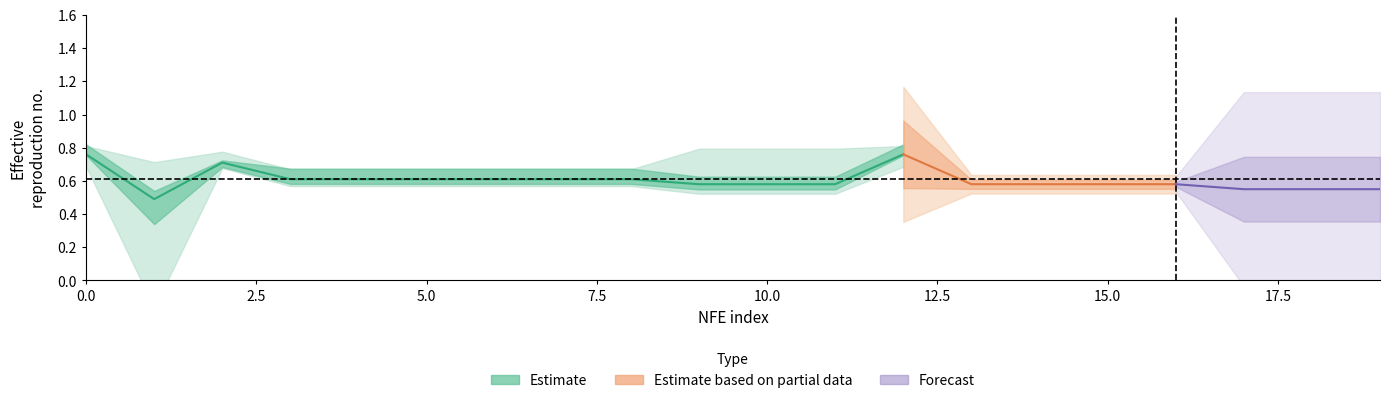

At how many categories does at least one series exceed 0?

20